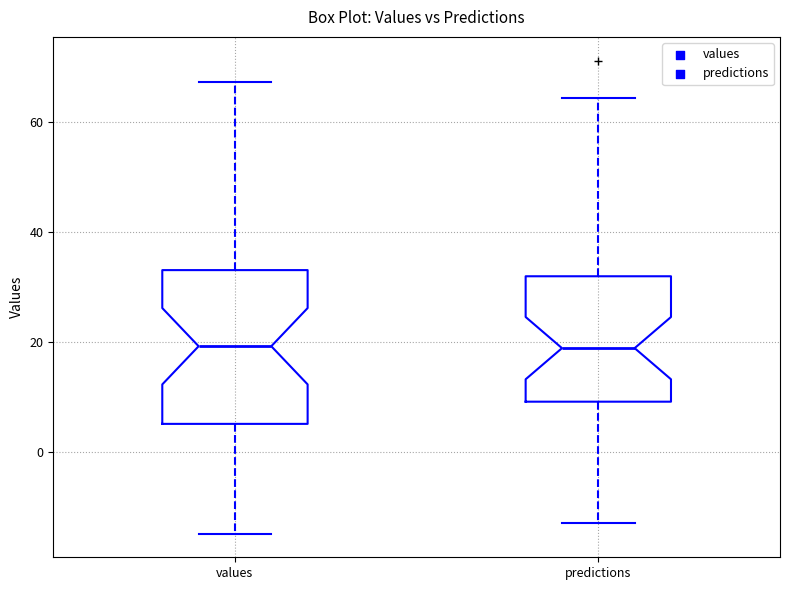

Where is the lower edge of the box for values on the y-axis? The values are not printed on the chart, so give them approximately, as read against the axis.

6